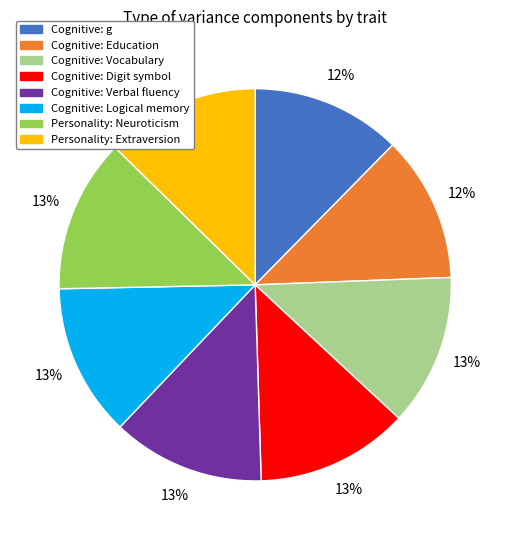

To the nearest percent, what is the combined percentage of Cognitive: Logical memory and Cognitive: g?

25%